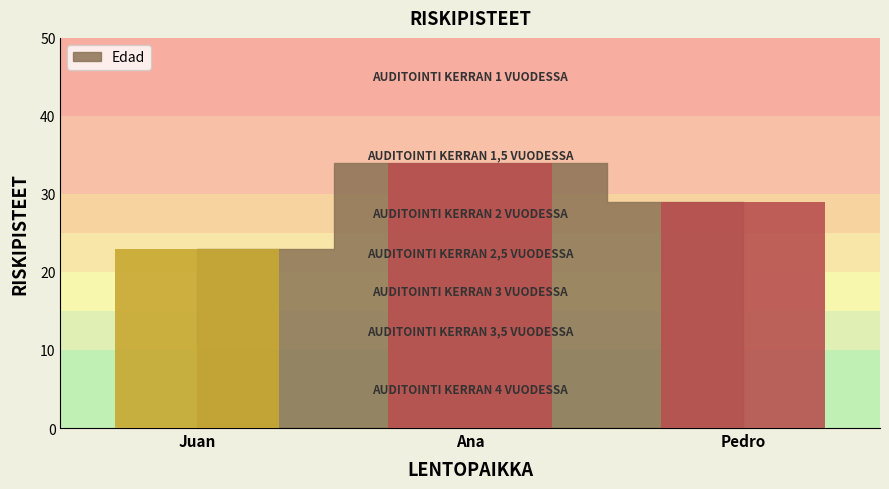

How many bars are there in total?

3